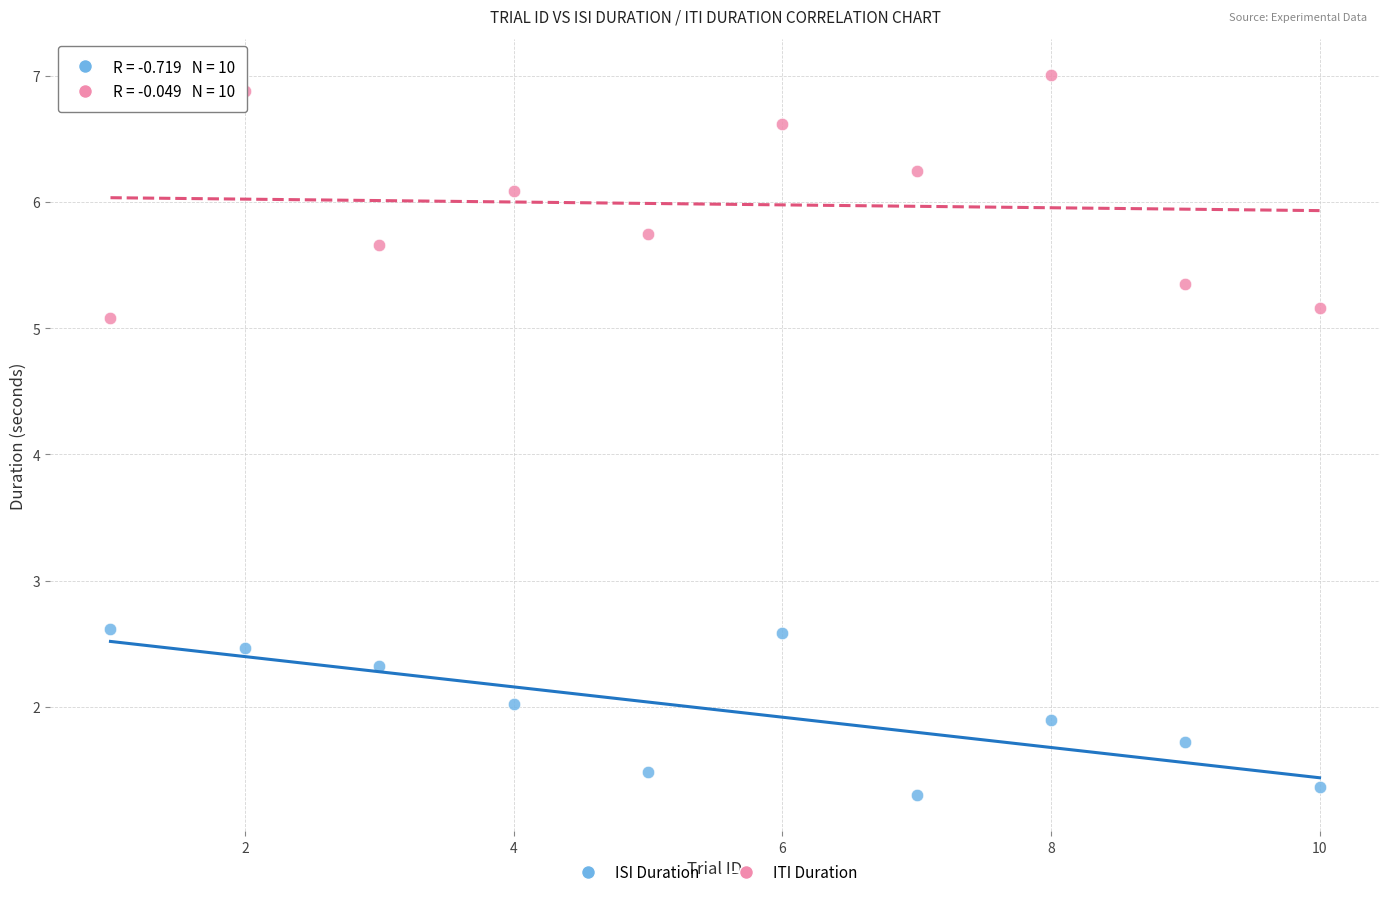

In the ITI Duration series, what Y value is closest to 6?

6.1